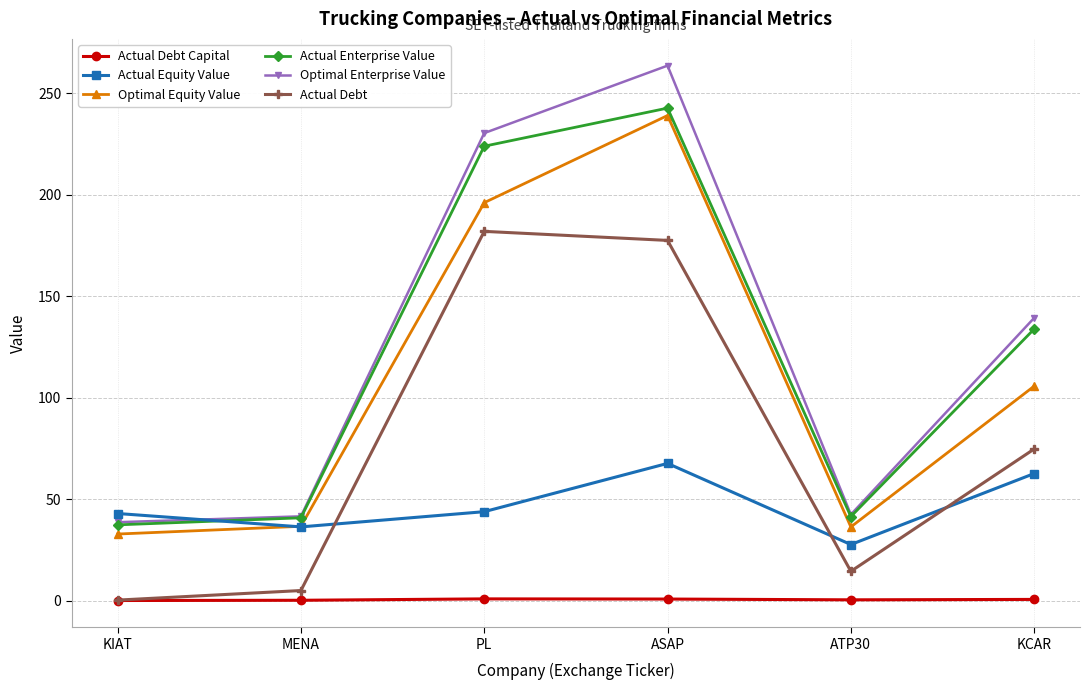

What is the difference between the maximum and minimum values in the Actual Debt Capital series?

0.8